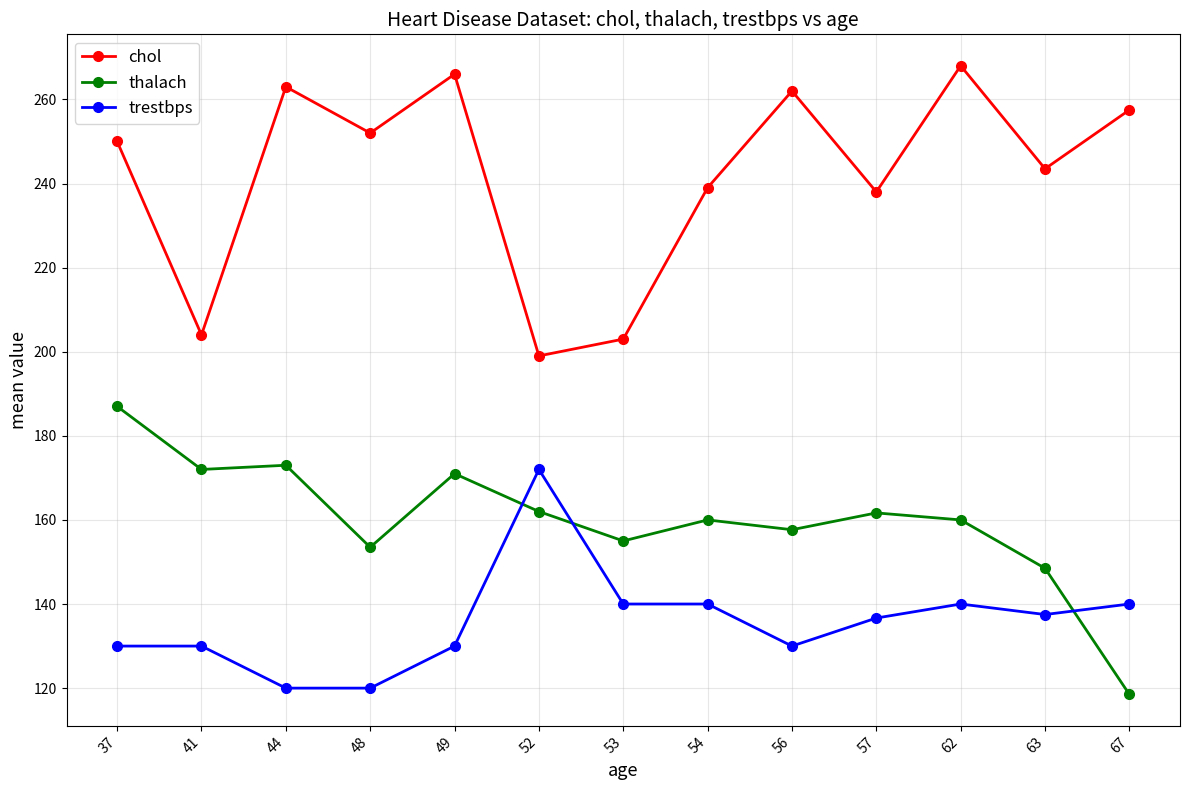

What is the sum of the chol values at 56 and 44?

525.0